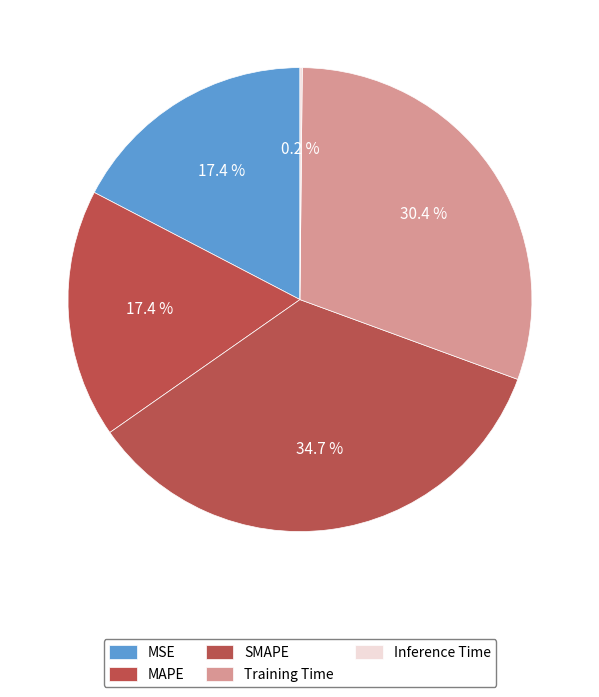

True or false: MSE accounts for 31% of the total.

False